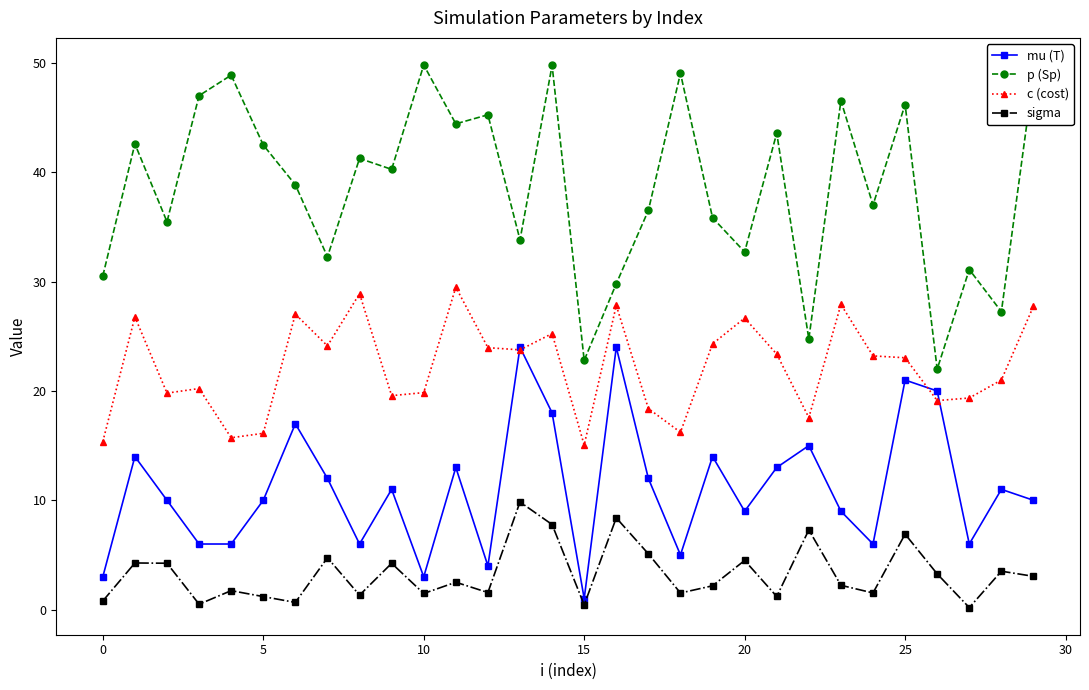

What is the greatest value displayed?

49.8